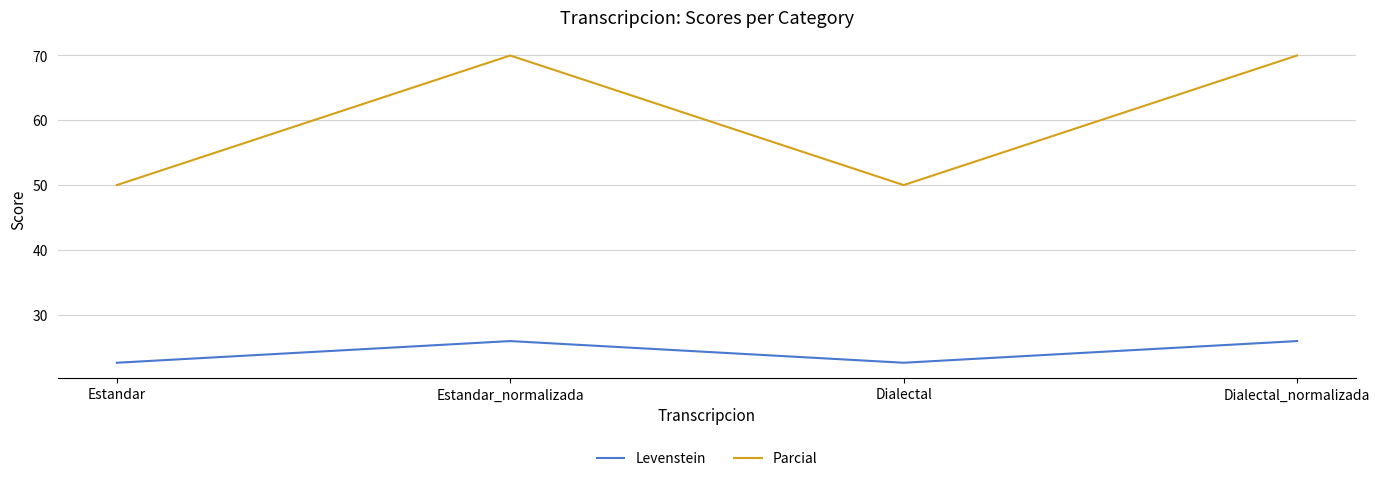

What is the average value of the Levenstein series?

24.3